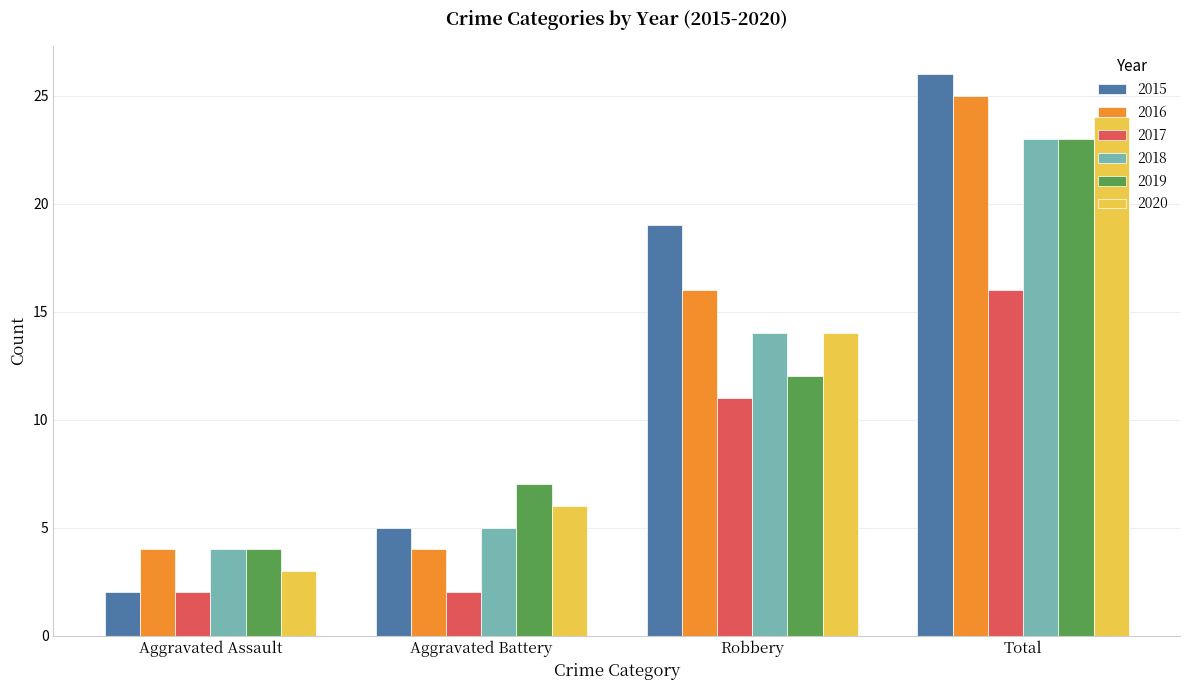

Is it true that 2015 equals 9 at Robbery?

False